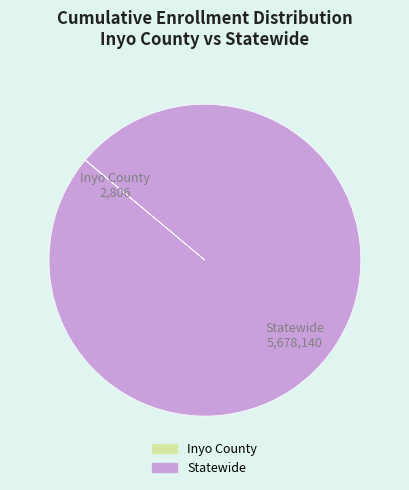

Is it true that Statewide is 100% of the pie?

True